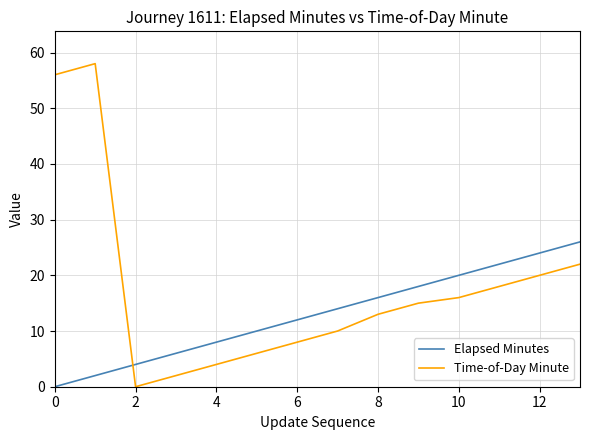

What is the difference between the maximum and minimum values in the Time-of-Day Minute series?

58